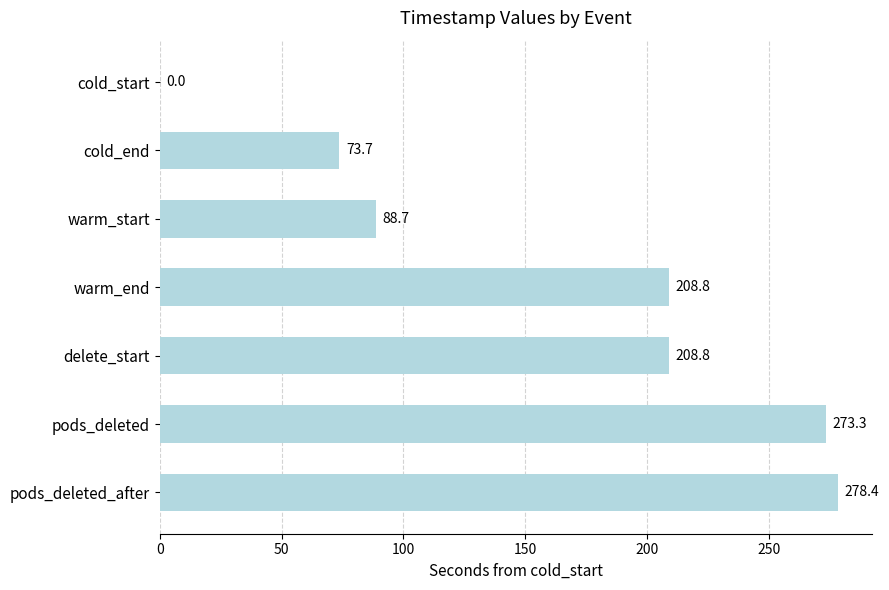

The value at warm_start is 88.7. True or false?

True